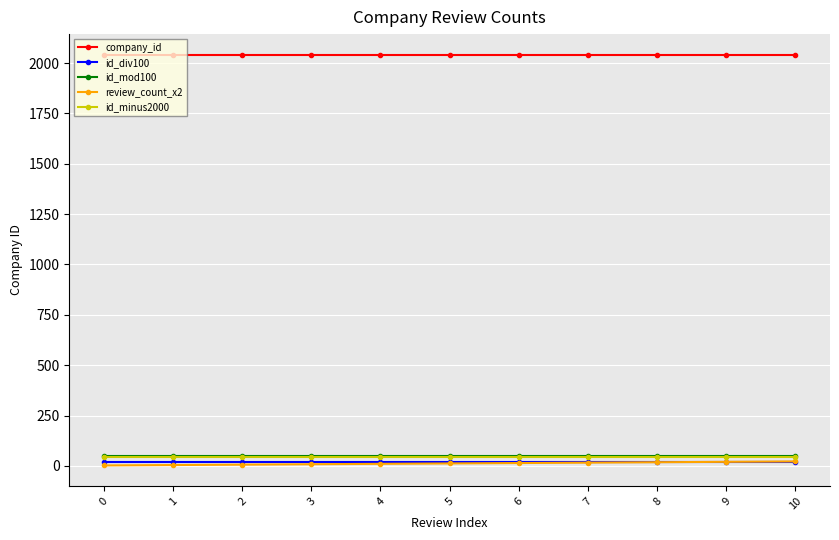

Is it true that id_div100 equals 20 at 0?

True